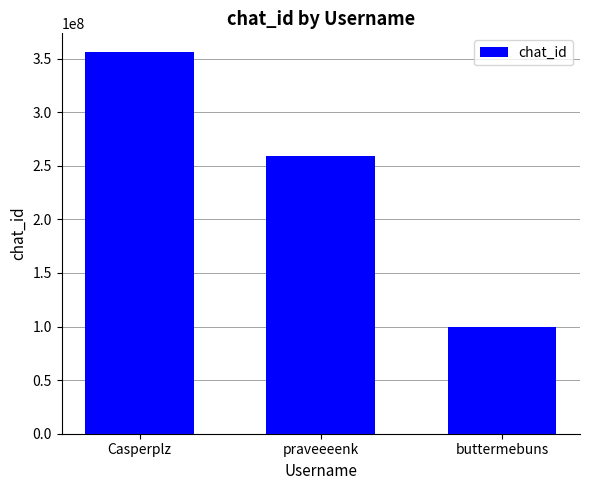

List the labels in order of value, smallest first.

buttermebuns, praveeeenk, Casperplz